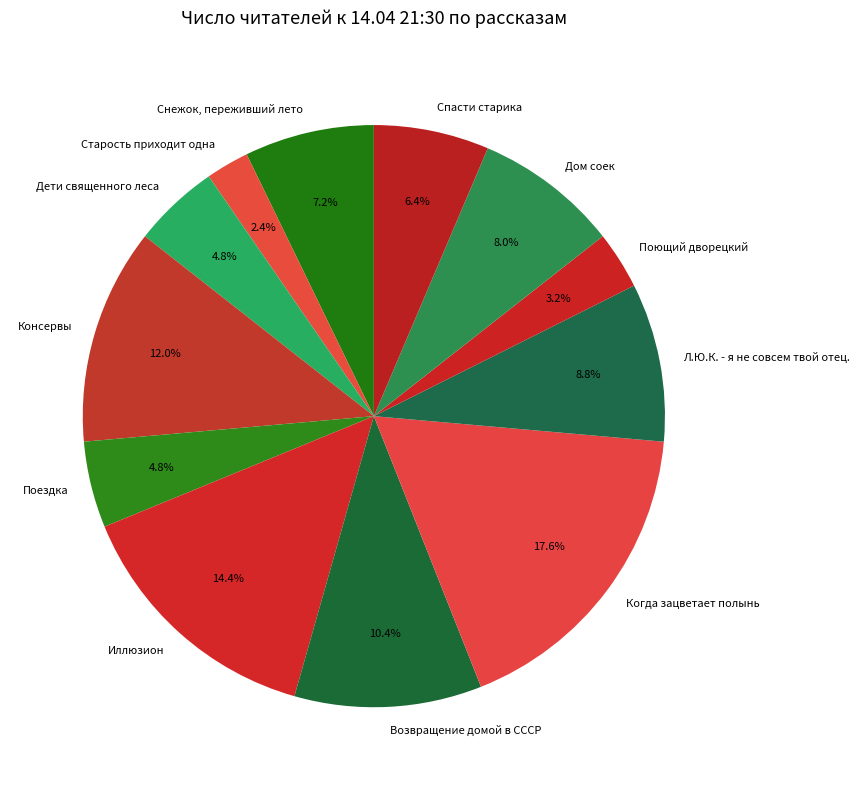

Does Поющий дворецкий account for over 50% of the chart?

No